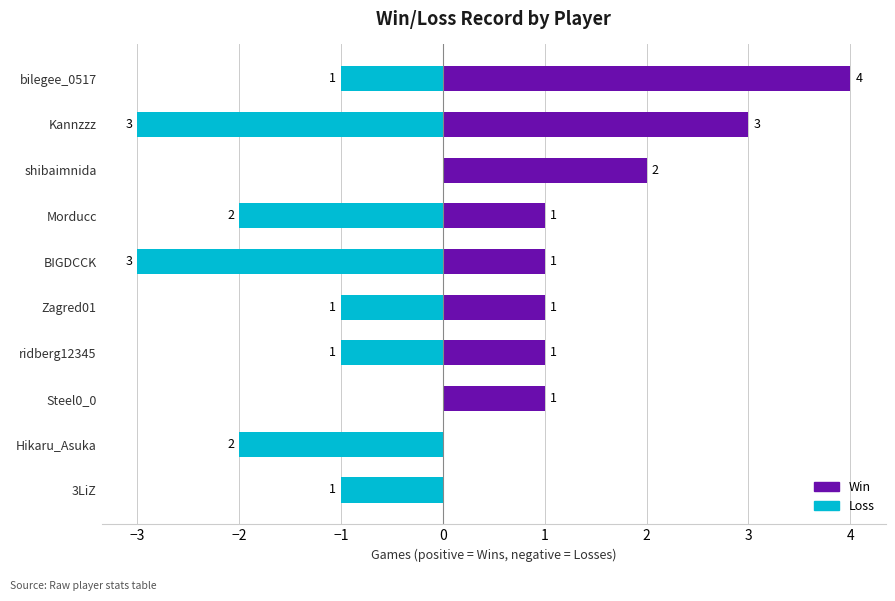

What is the maximum value shown in the chart?

4